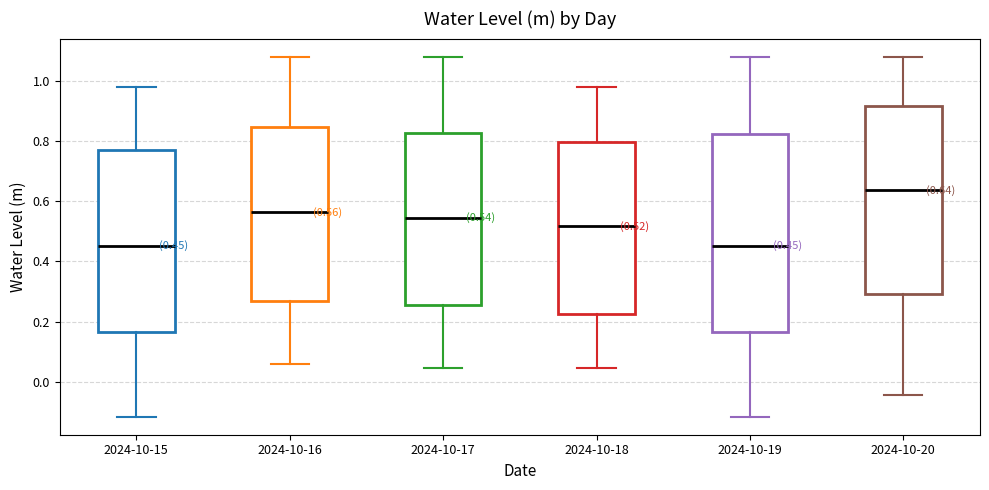

Comparing the boxes themselves (not the whiskers), which one is the tallest?

2024-10-19